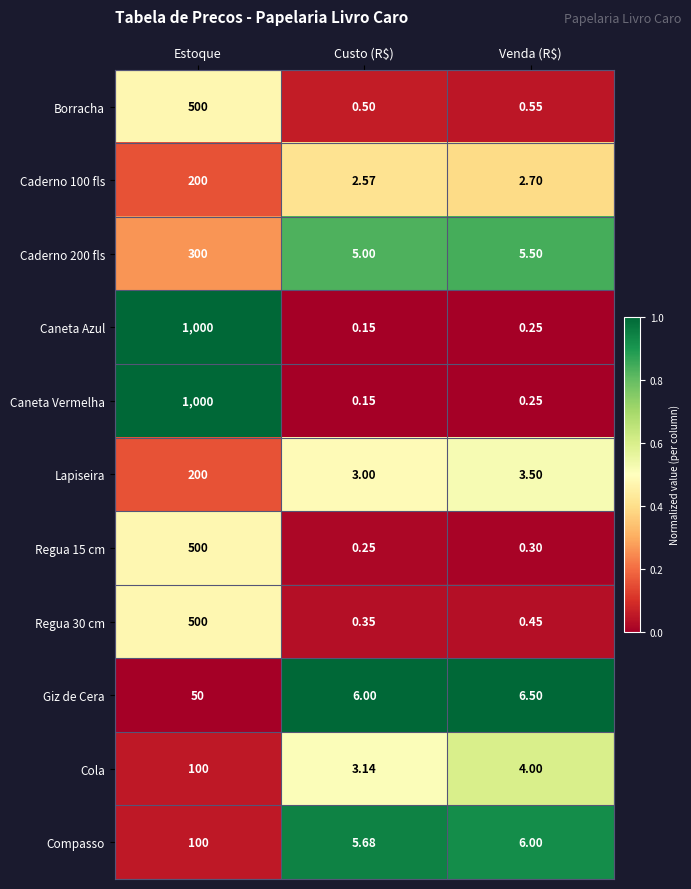

At which category is the sum across all series the highest?

Estoque